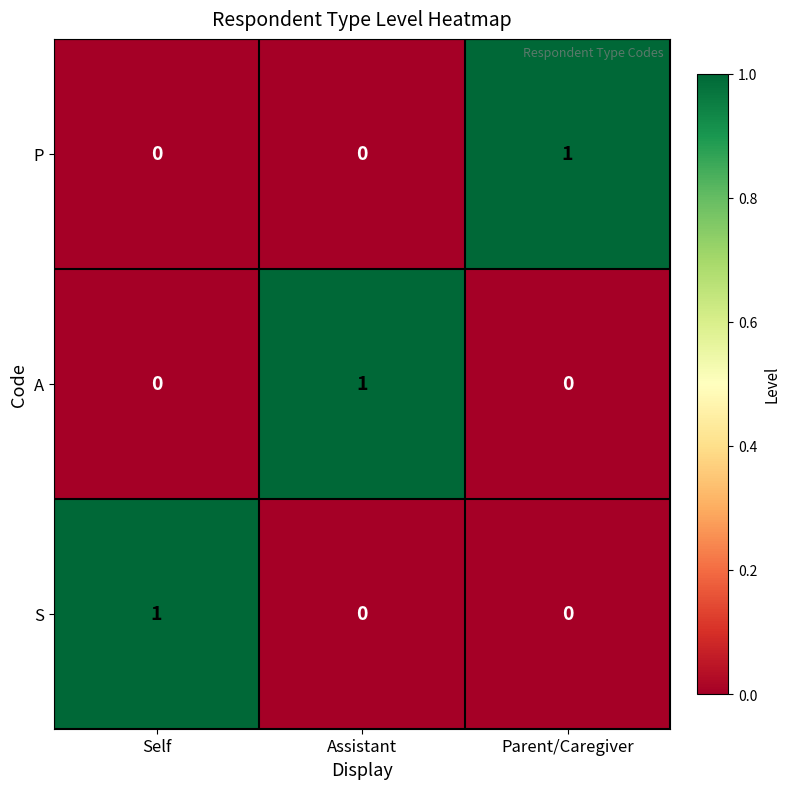

The value of A at Assistant is 1. True or false?

True